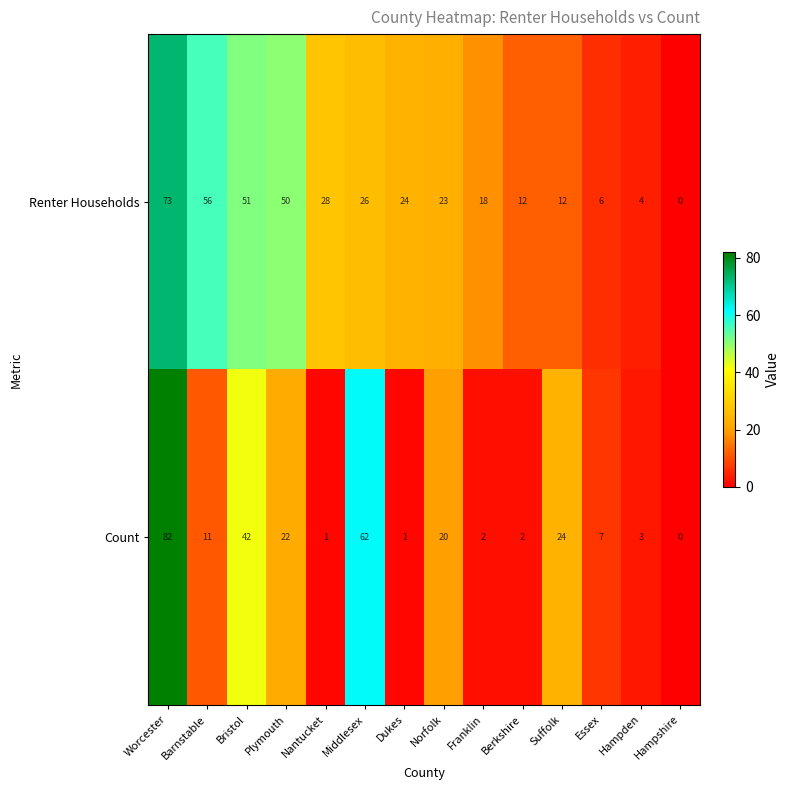

The value of Count at Essex is 7. True or false?

True